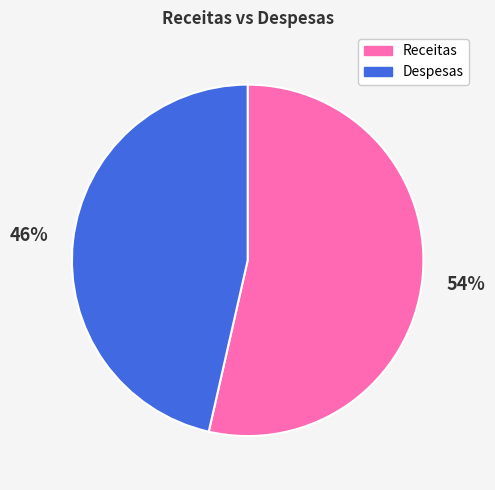

To the nearest percent, what portion does Despesas represent?

46%